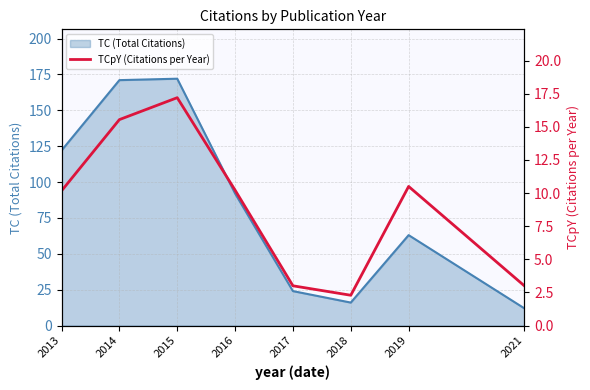

Is it true that TC (Total Citations) equals 279 at 2015?

False